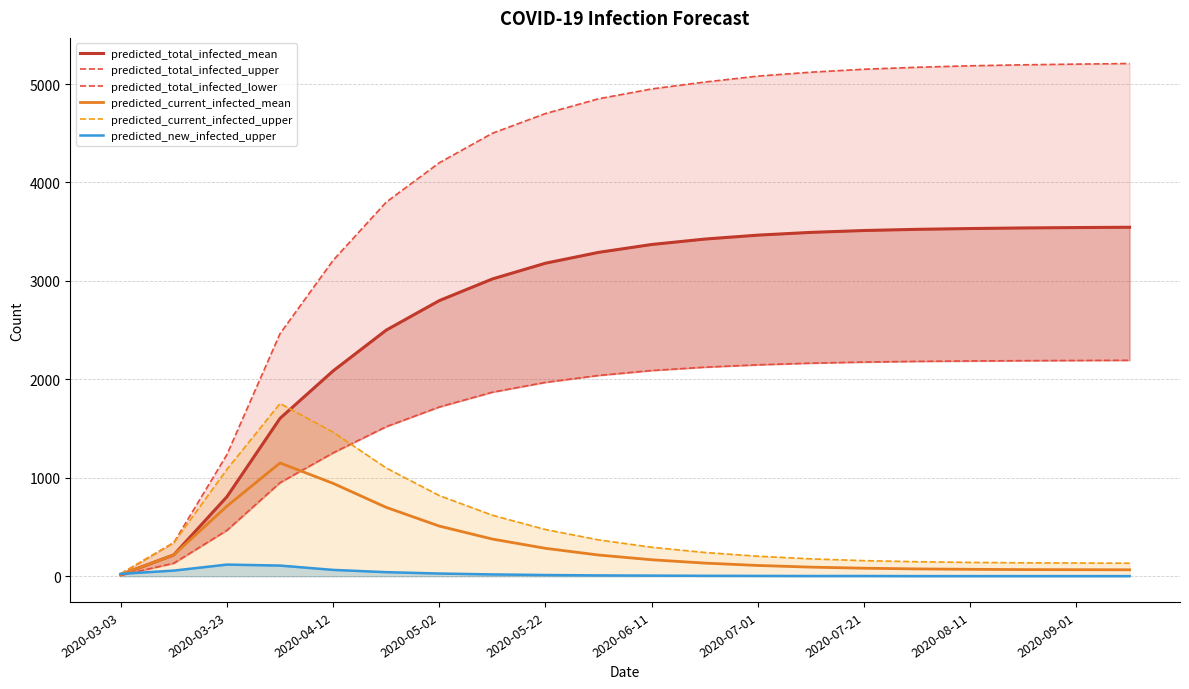

The value of predicted_current_infected_upper at 2020-06-11 is 498. True or false?

False